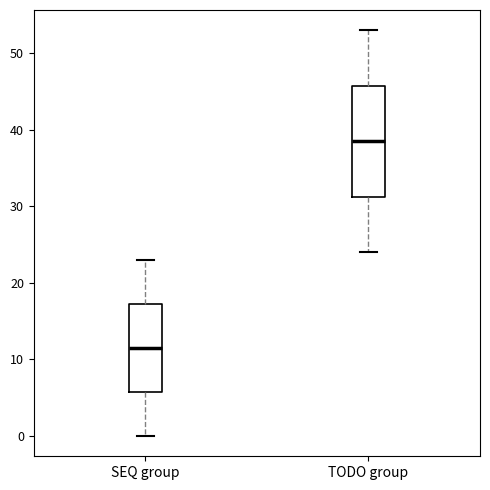

Comparing the boxes themselves (not the whiskers), which one is the tallest?

TODO group